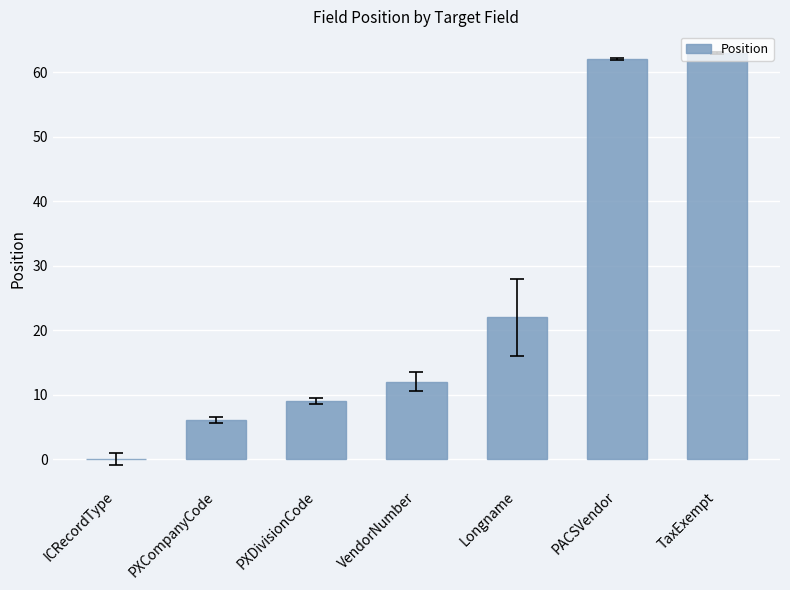

The chart shows a value of 62 at PACSVendor. True or false?

True